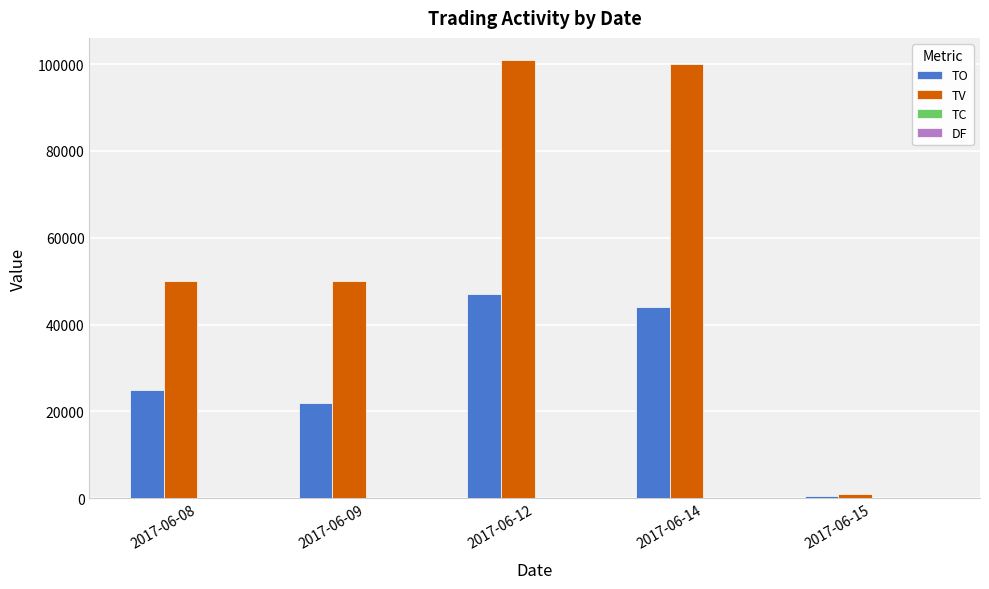

What is the sum of all TV values?

302000.0